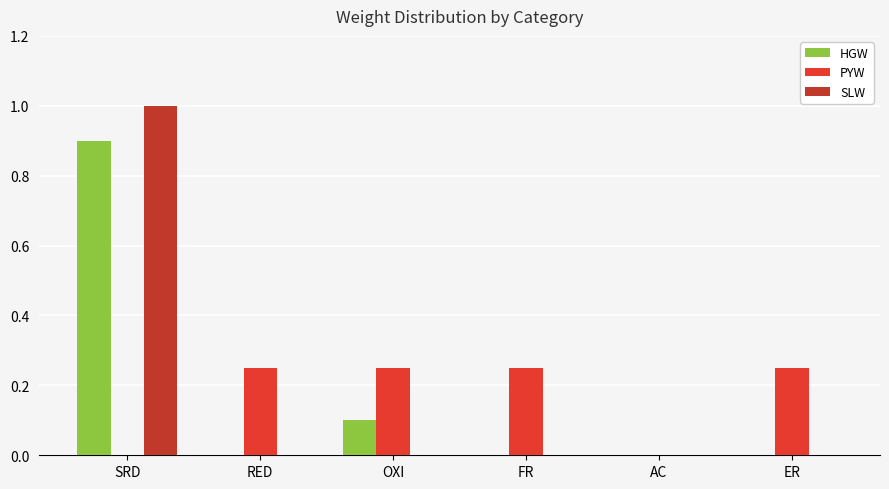

The value of SLW at FR is 0.4. True or false?

False